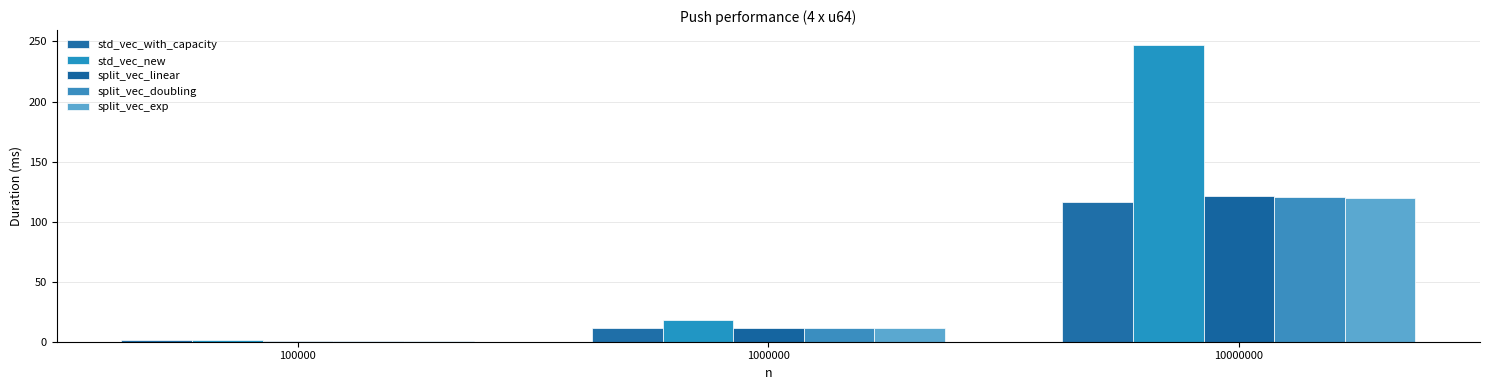

What are all the series names shown in the legend?

std_vec_with_capacity, std_vec_new, split_vec_linear, split_vec_doubling, split_vec_exp